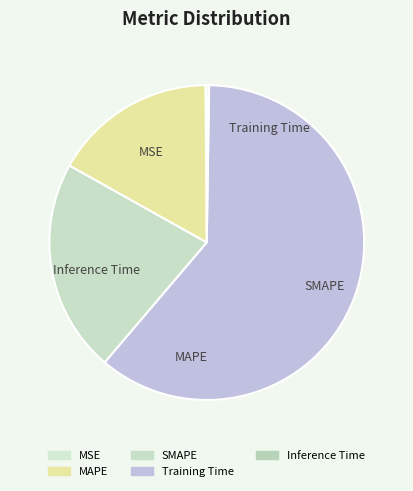

To the nearest percent, what is the average slice percentage?

20%